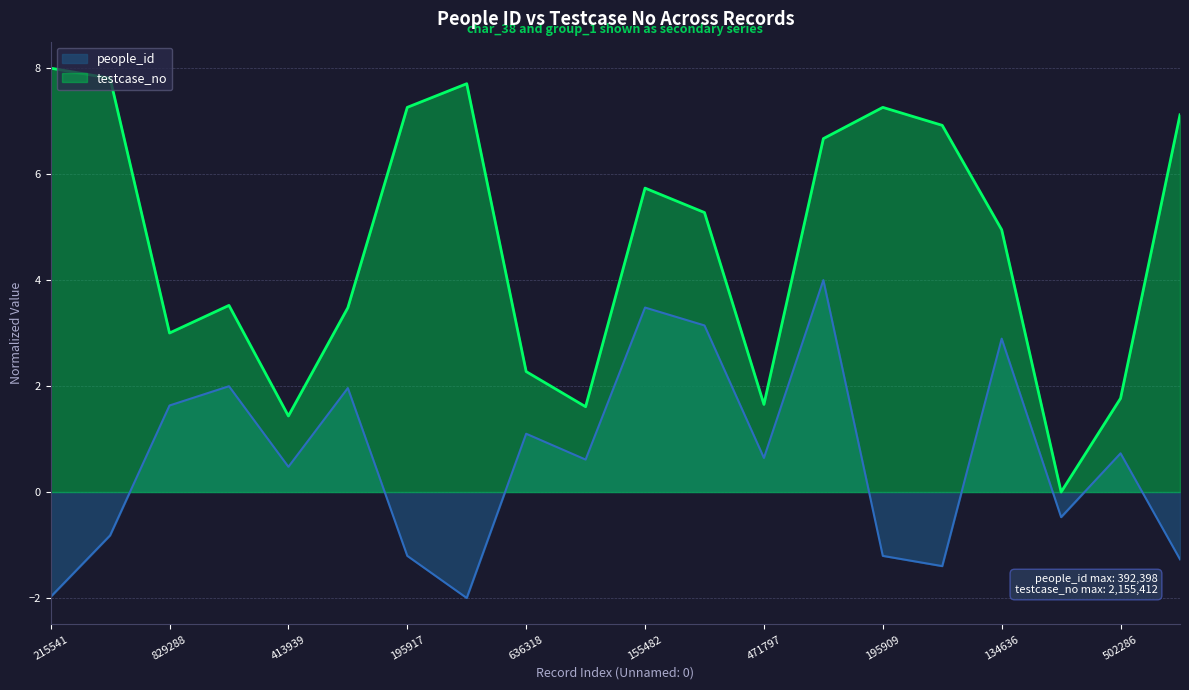

True or false: people_id and testcase_no intersect in this chart.

False